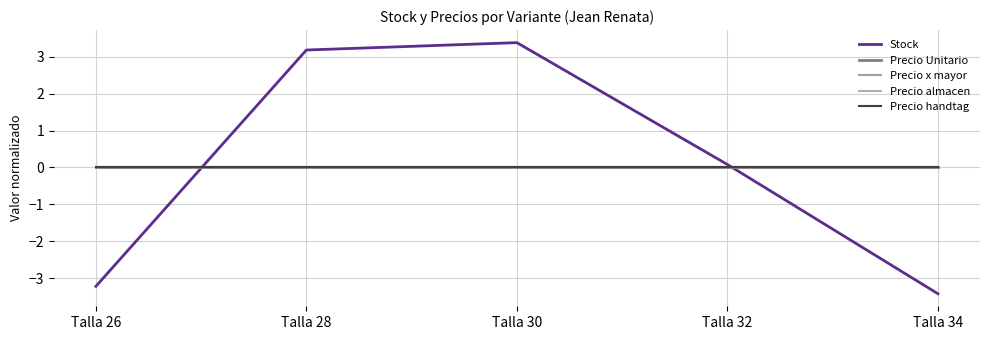

Is this an area chart (filled region under the line)?

No